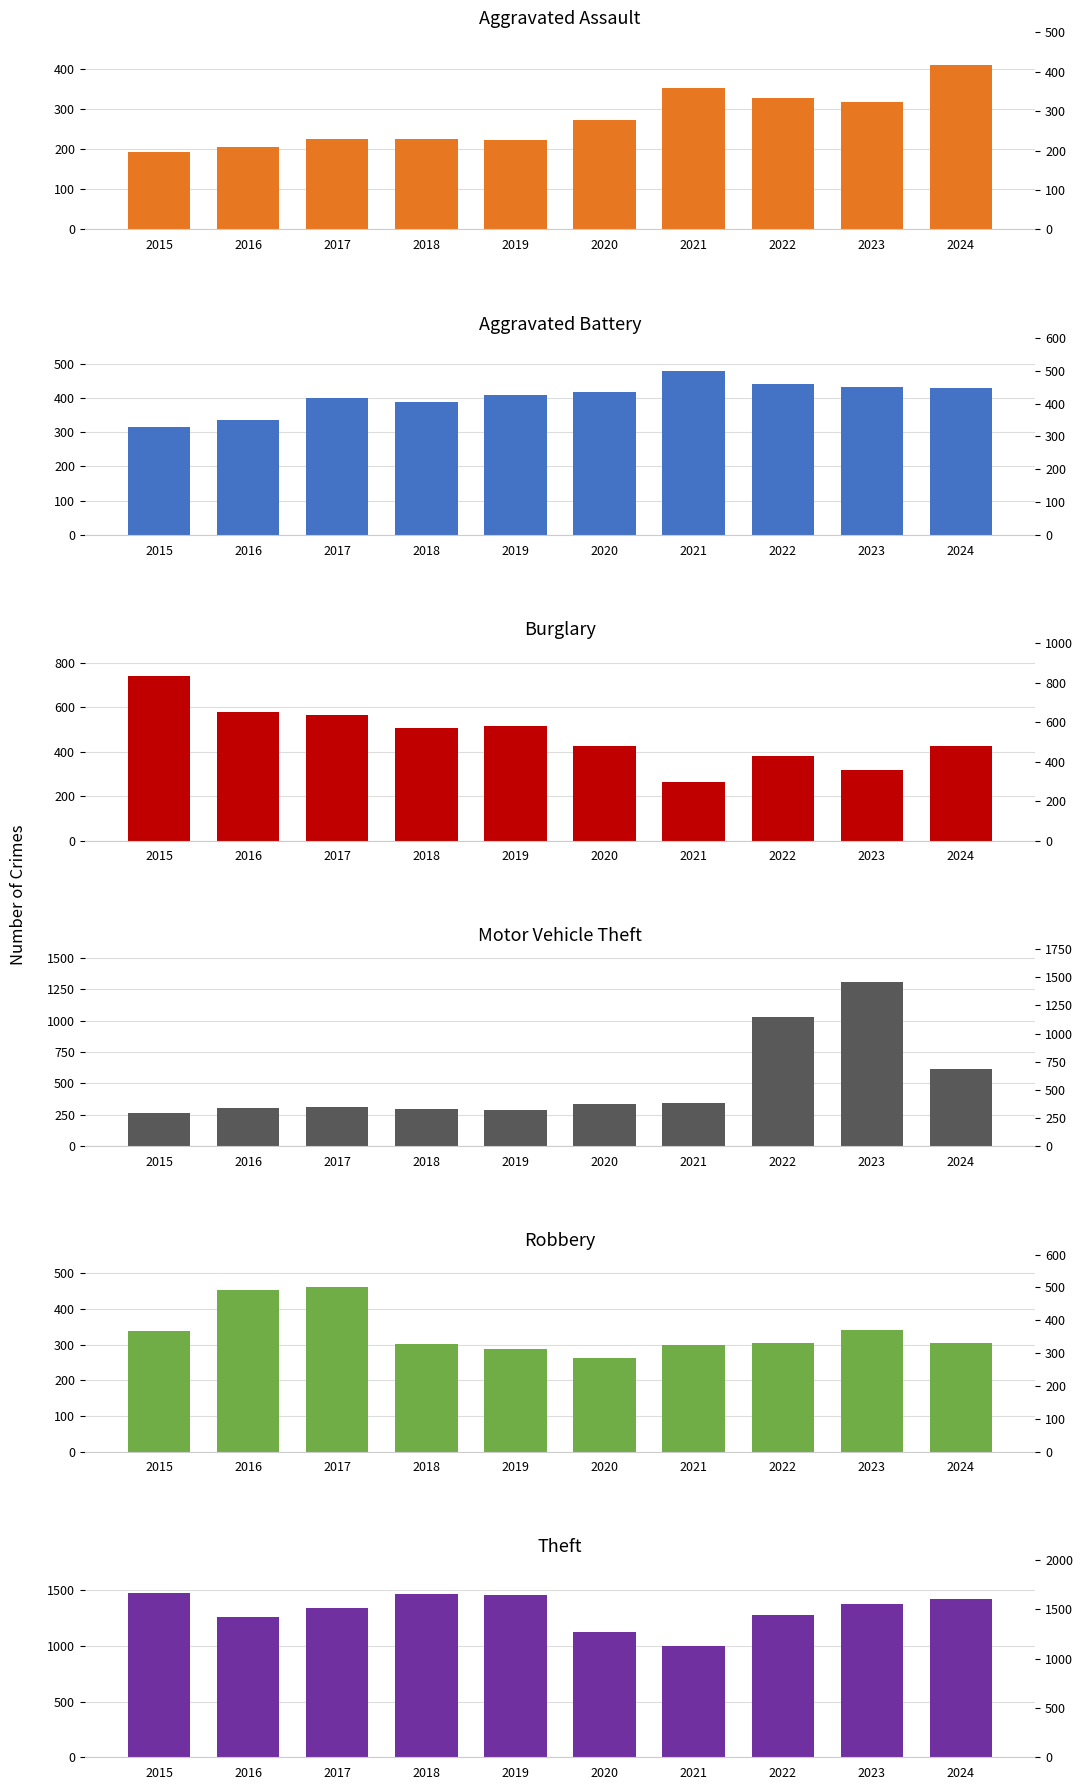

At how many categories does at least one series exceed 987?

10